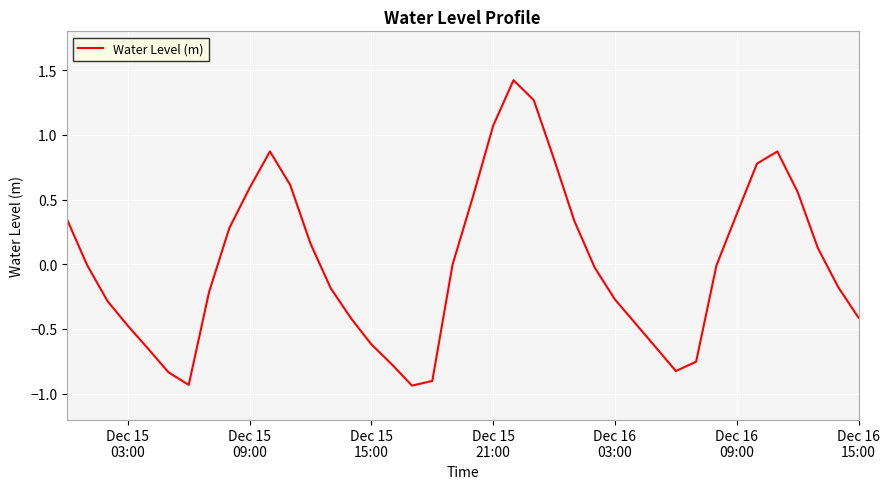

What is the maximum value shown in the chart?

1.4